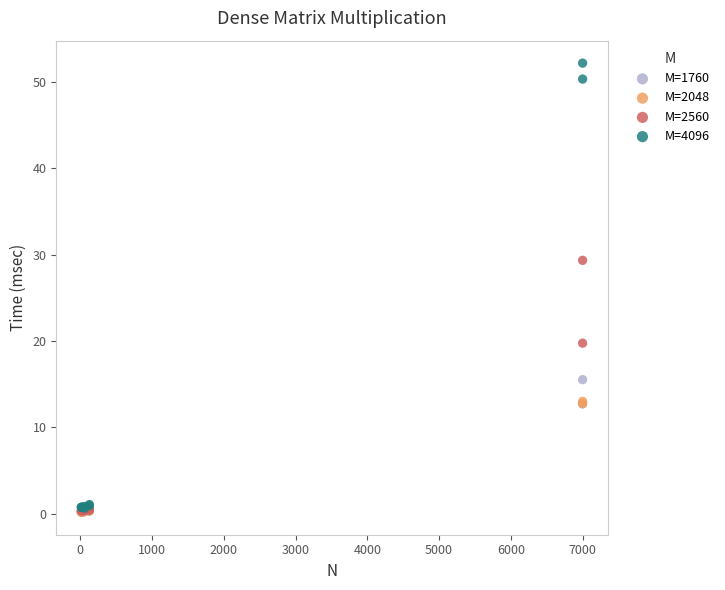

What are all the series names shown in the legend?

M=1760, M=2048, M=2560, M=4096